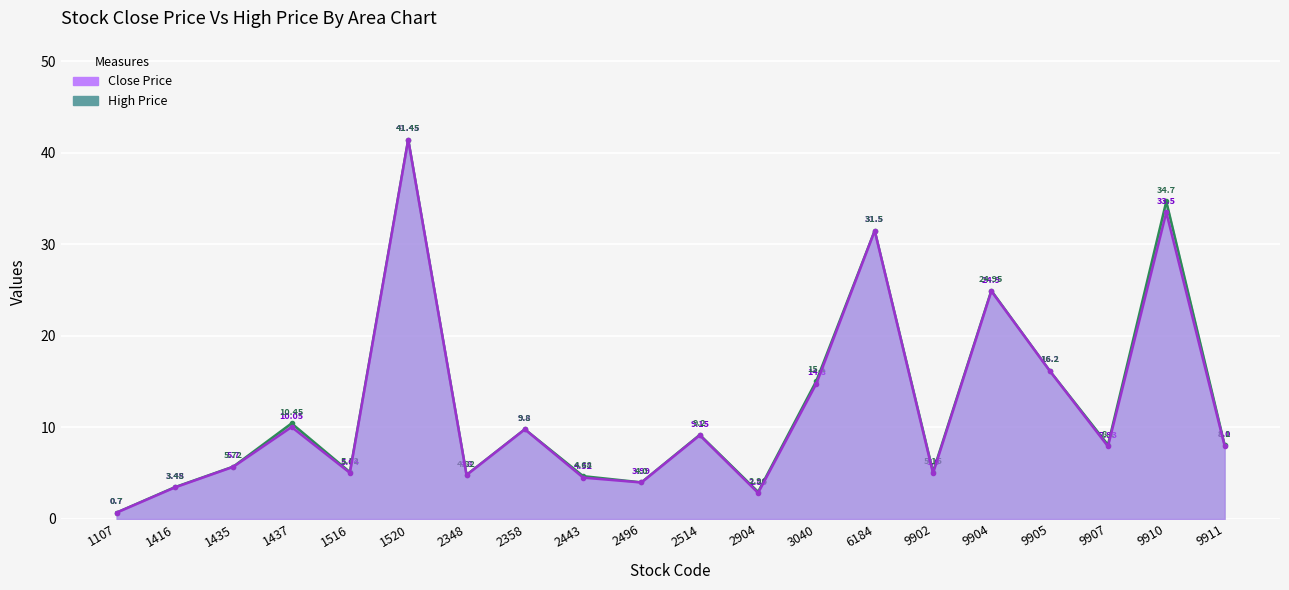

How many data points in Close Price are above 8?

9